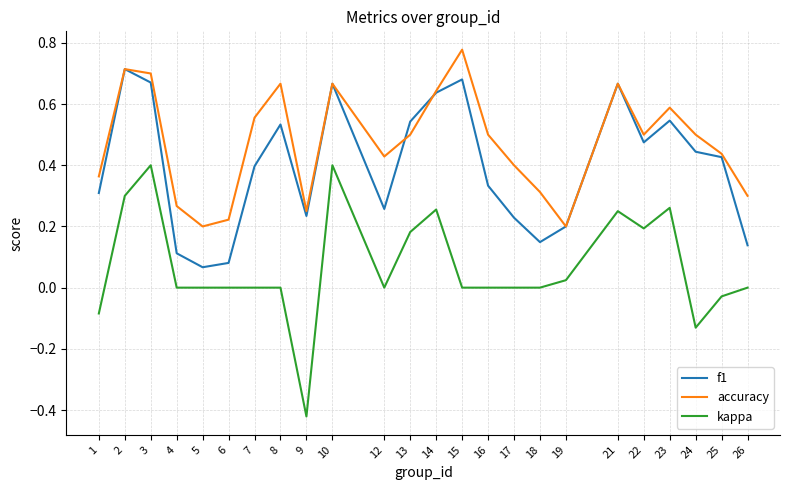

Which series has the largest range (max minus min)?

kappa